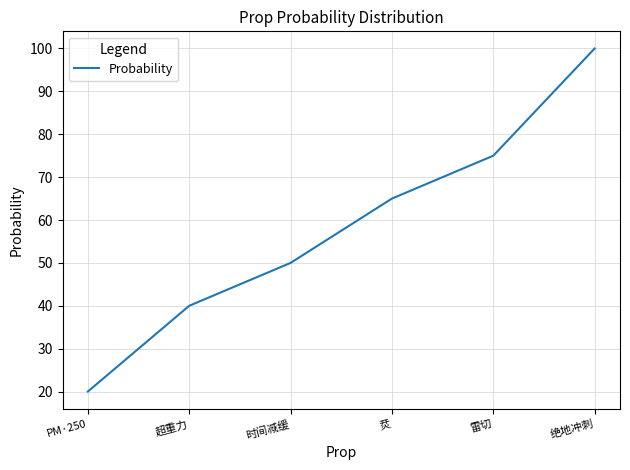

What is the approximate value at PM·250, to the nearest 5?

20